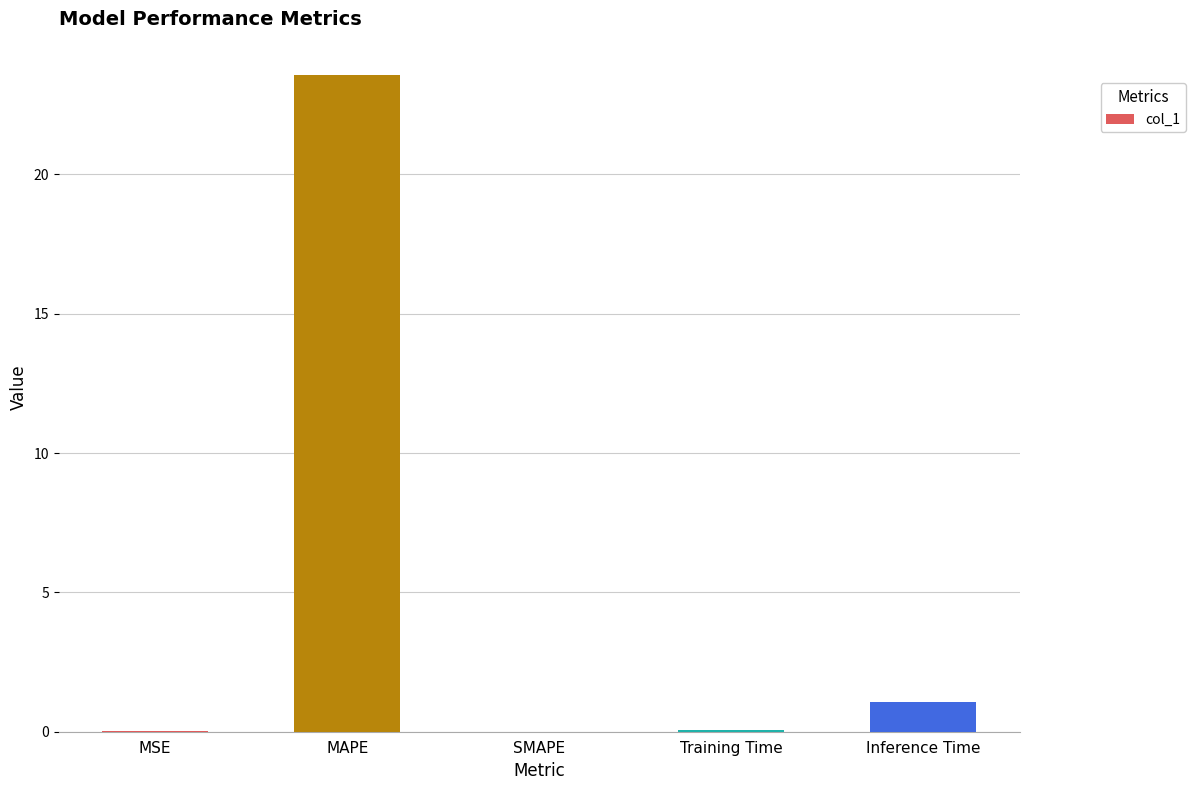

What is the change in value from MAPE to Inference Time?

-22.5